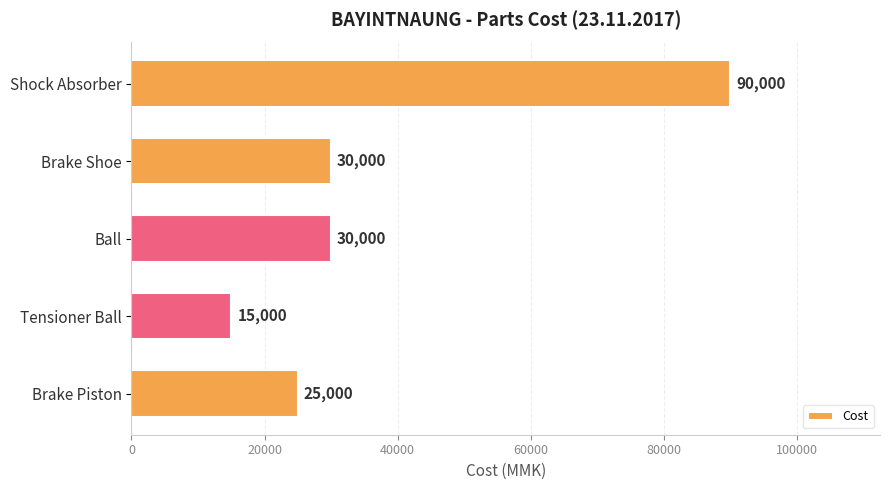

What is the value of the 3rd bar from the top?

30000